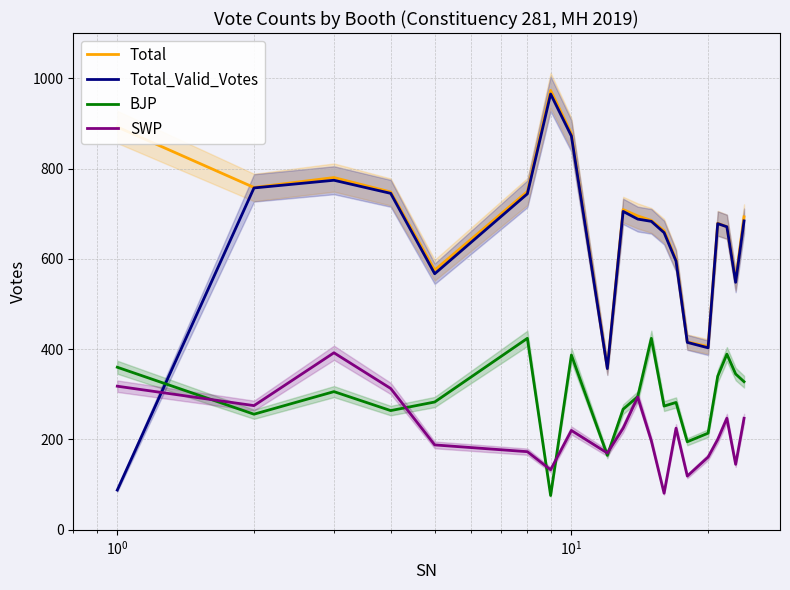

What is the label of the 3rd point from the left?

$\mathdefault{10^{0}}$